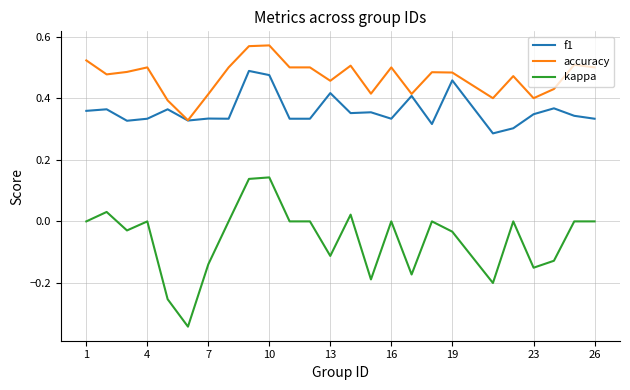

True or false: kappa and accuracy cross at least once.

False